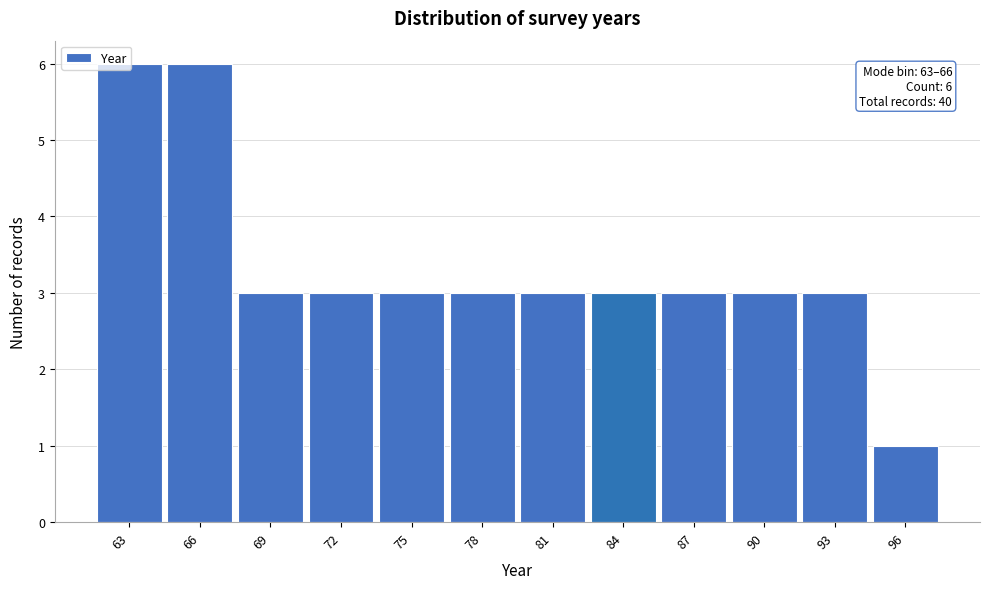

What is the average value?

3